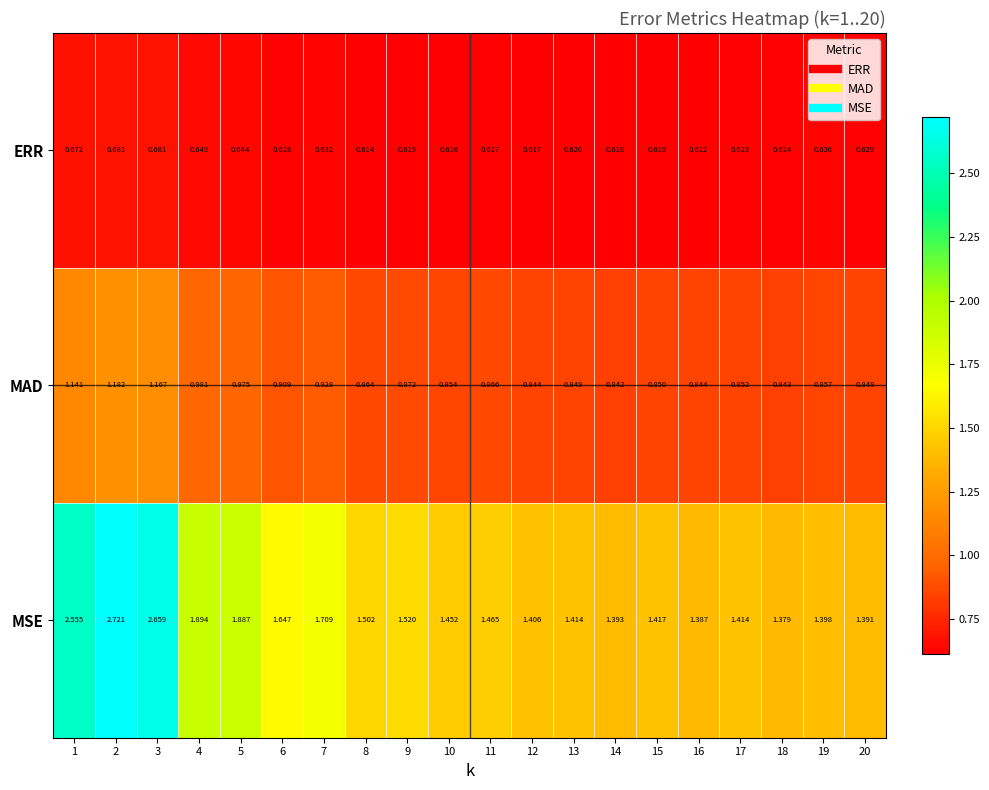

List the series in order of their peak value, lowest first.

ERR, MAD, MSE